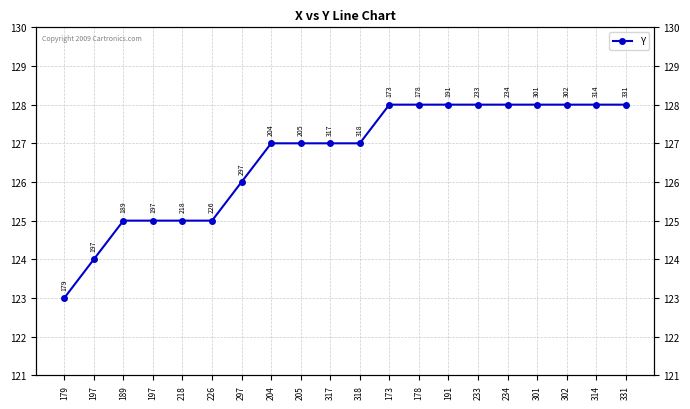

What is the label of the 19th point from the left?

314